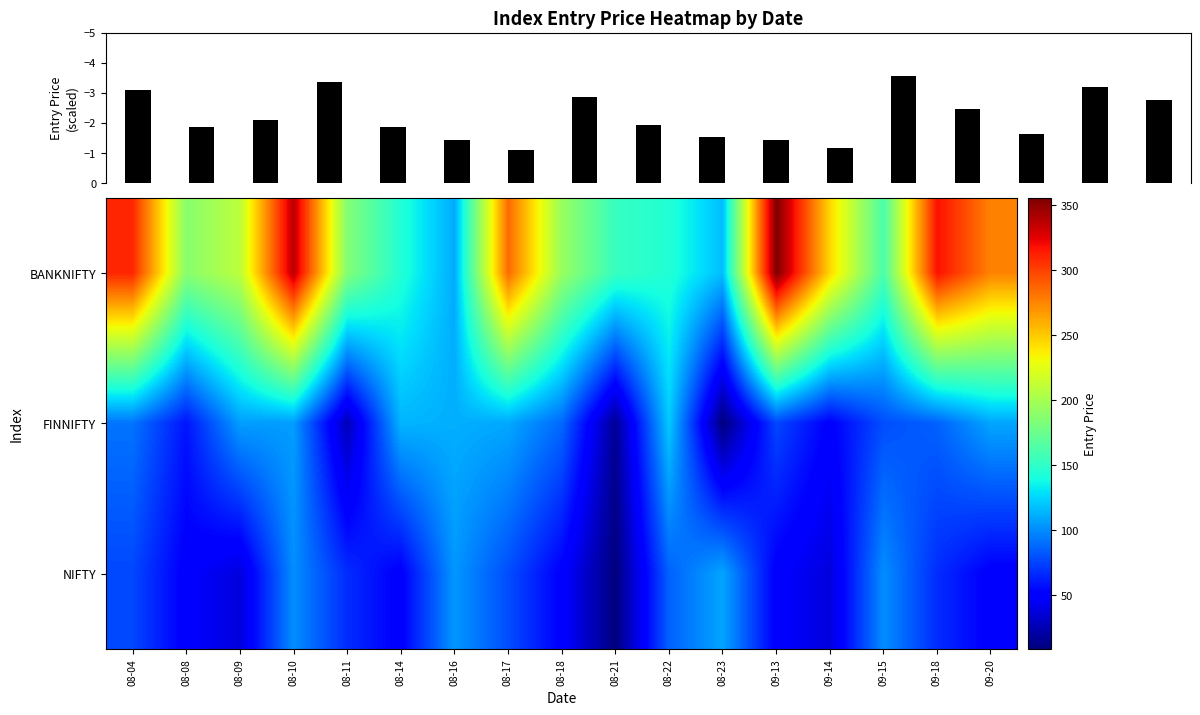

What is the approximate value of BANKNIFTY at 09-14?

245.0